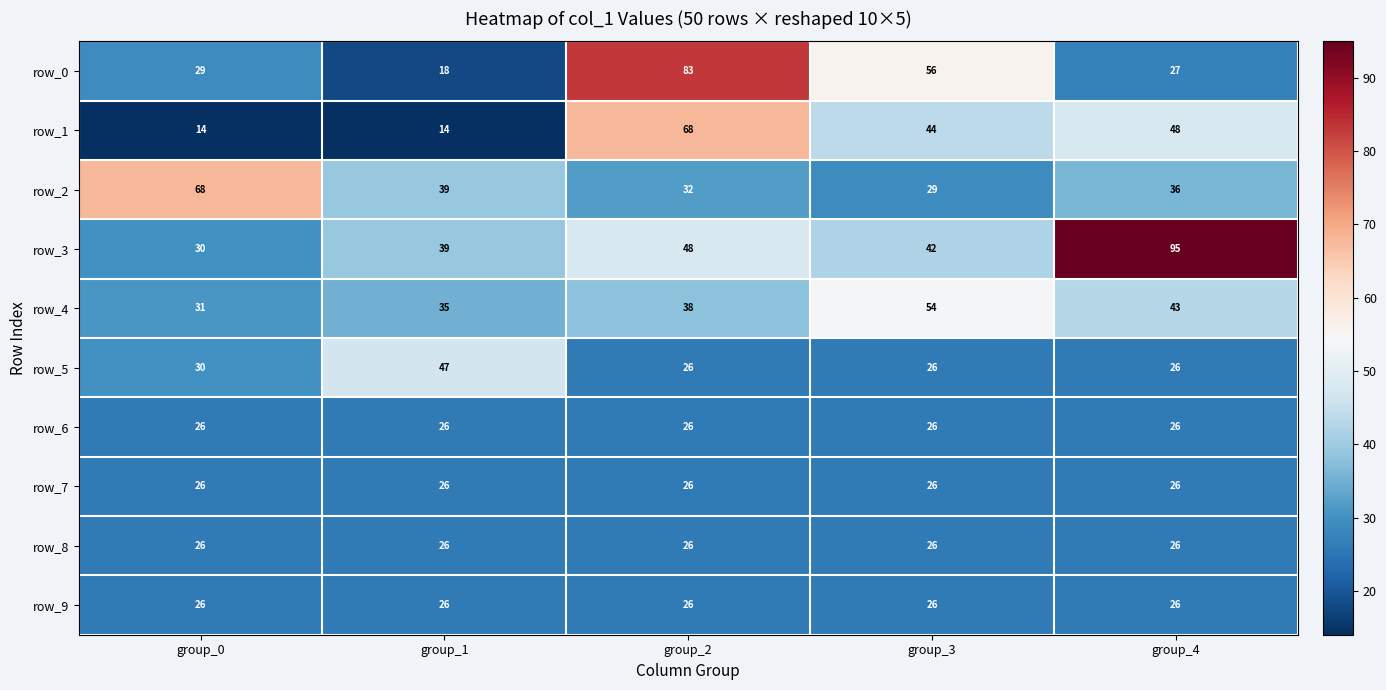

What is the difference between the highest and lowest values at group_3?

30